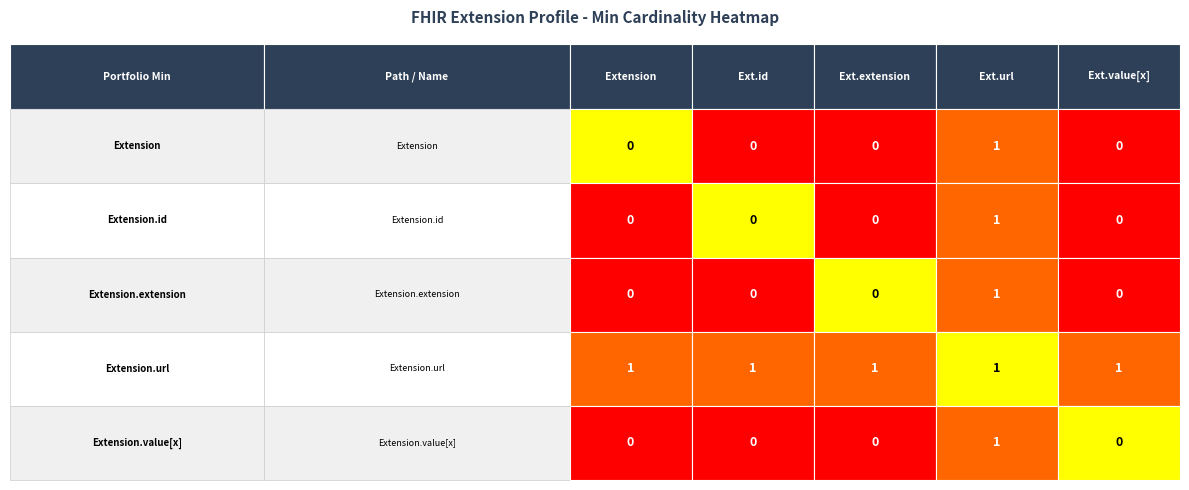

What is the total value across all series at 2?

1